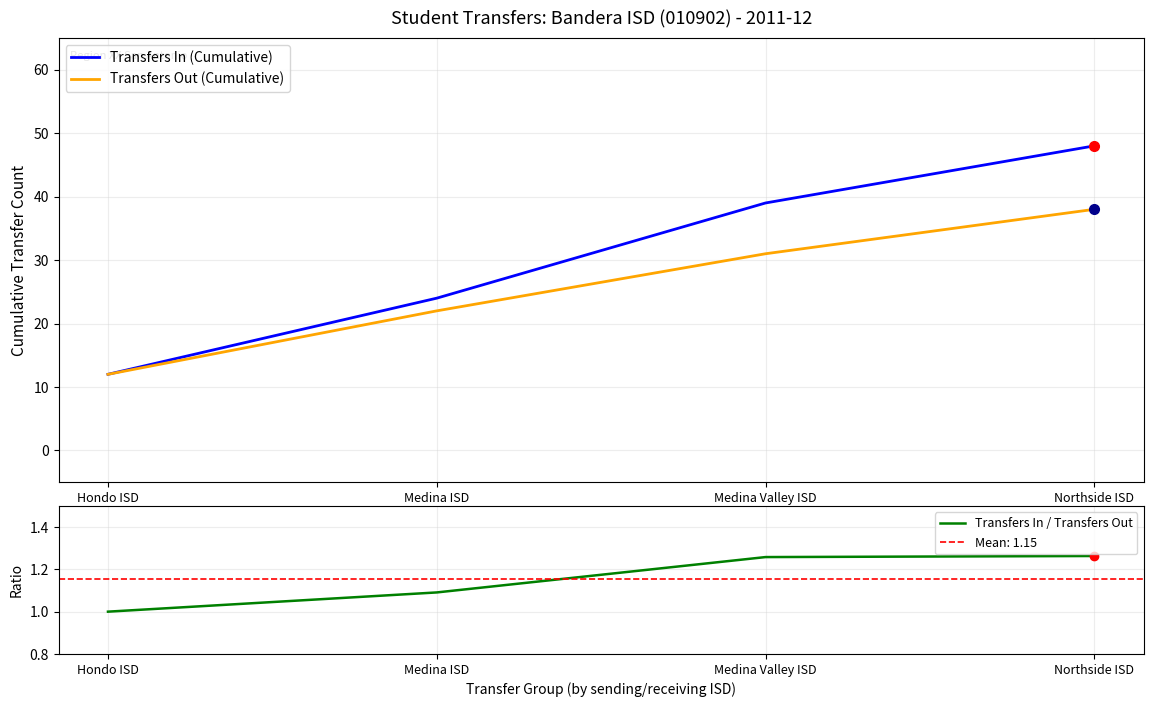

How many distinct data groups are displayed?

3